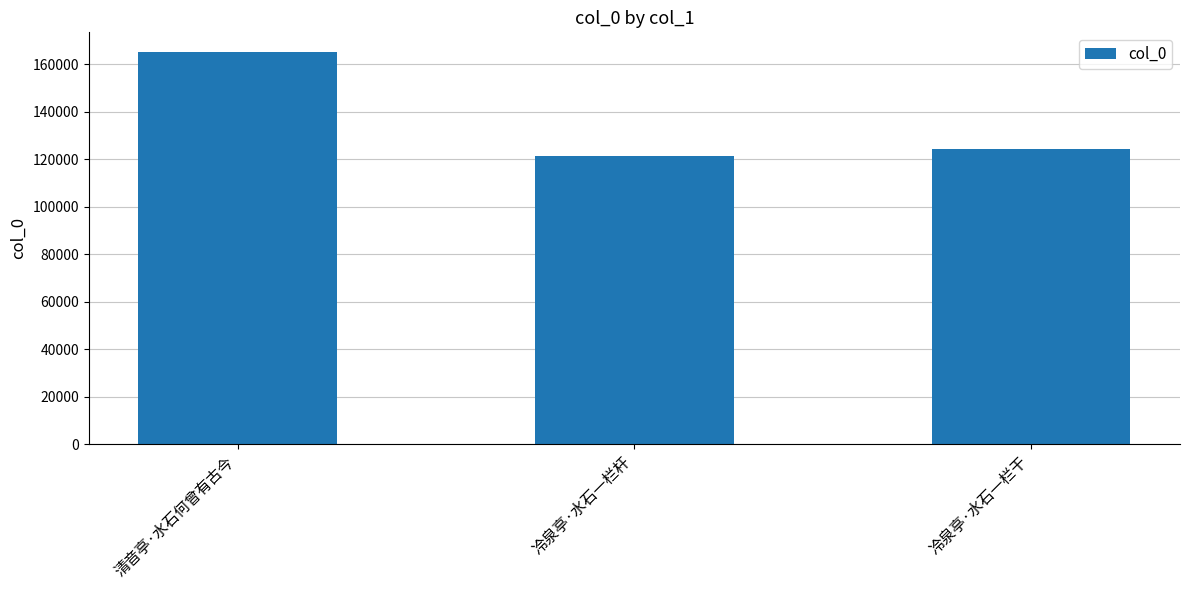

Where is the data nearest to the value 143347?

冷泉亭·水石一栏干